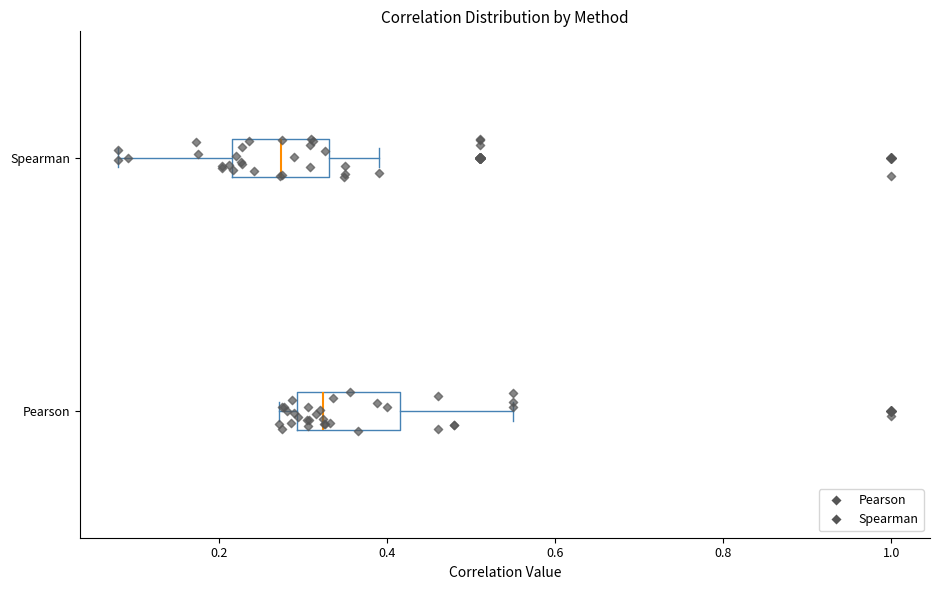

Where does the left whisker of the box for Pearson end on the x-axis? The values are not printed on the chart, so give them approximately, as read against the axis.

0.28